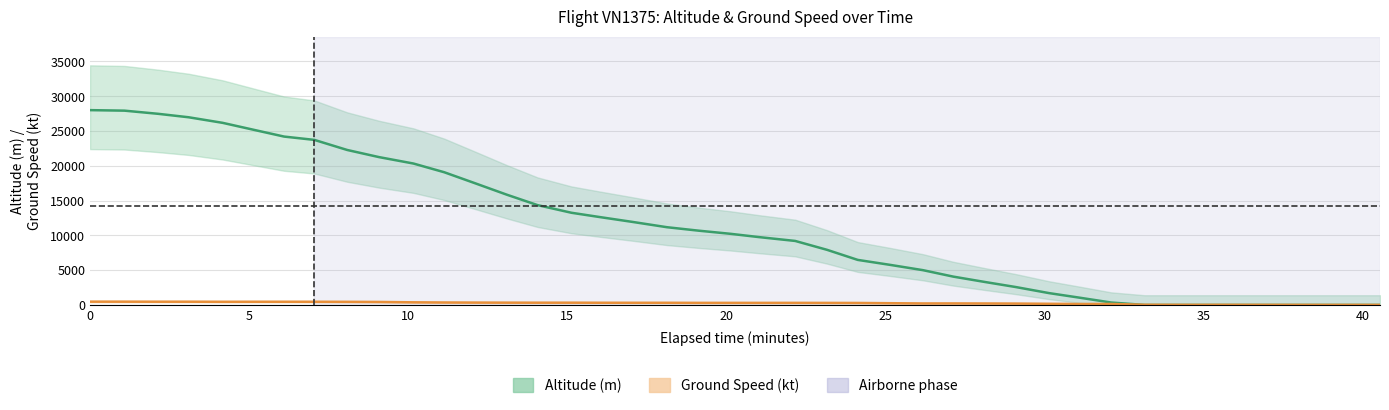

How many times do Altitude (m) and Ground Speed (kt) cross each other?

1